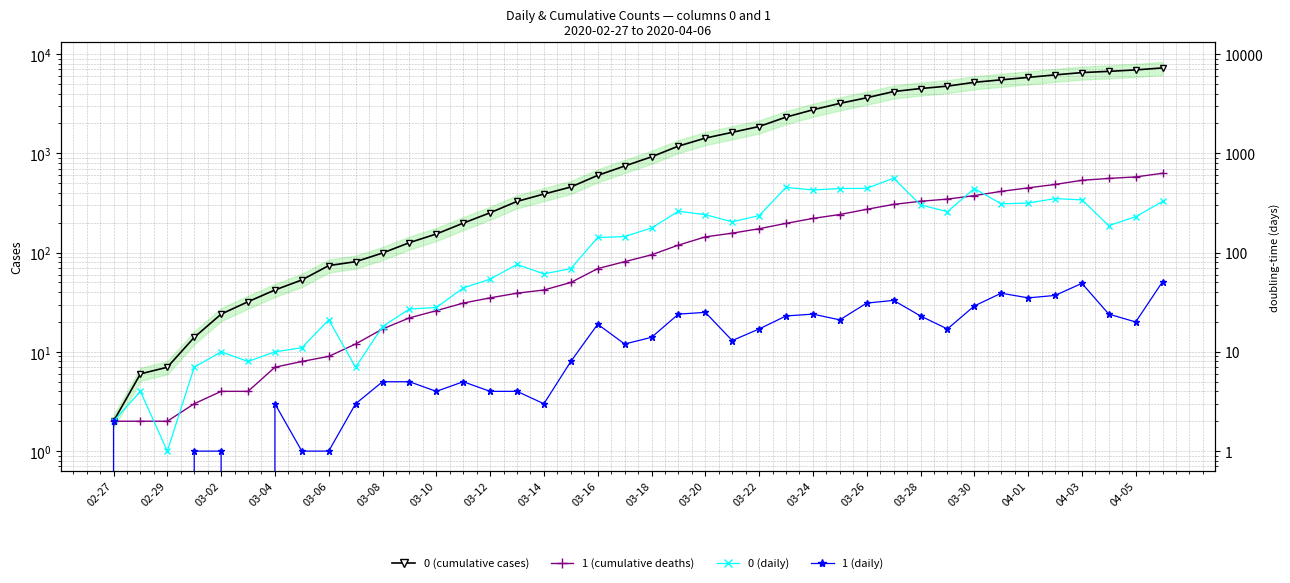

What is the difference between the highest and lowest values at 03-18?

908